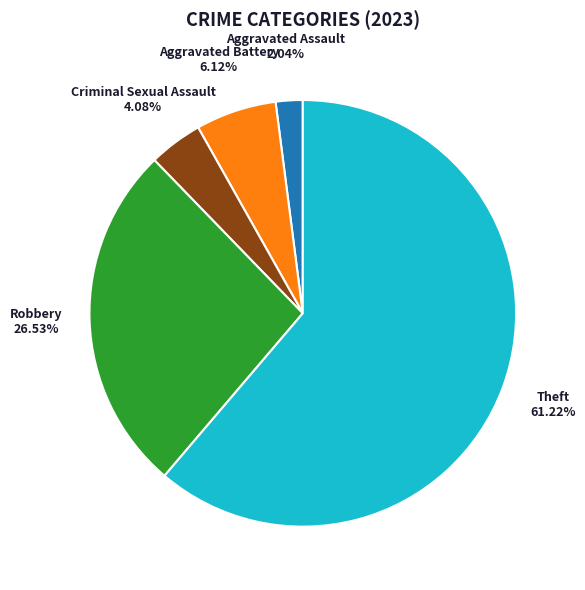

True or false: Aggravated Battery accounts for 6% of the total.

True